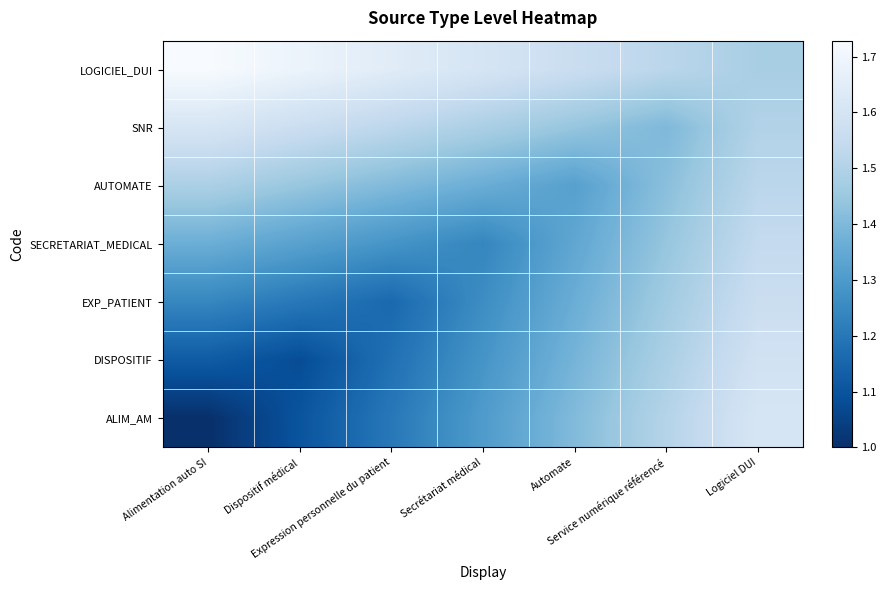

Which series changed the most between Alimentation auto SI and Service numérique référencé?

ALIM_AM